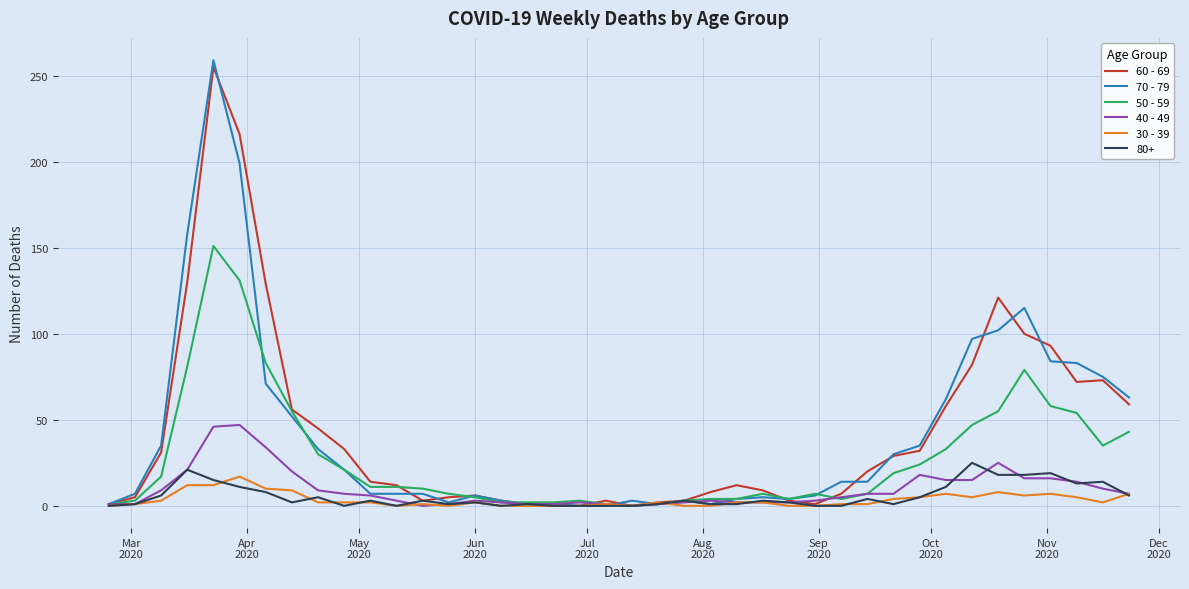

Which series has the widest spread of values?

70 - 79